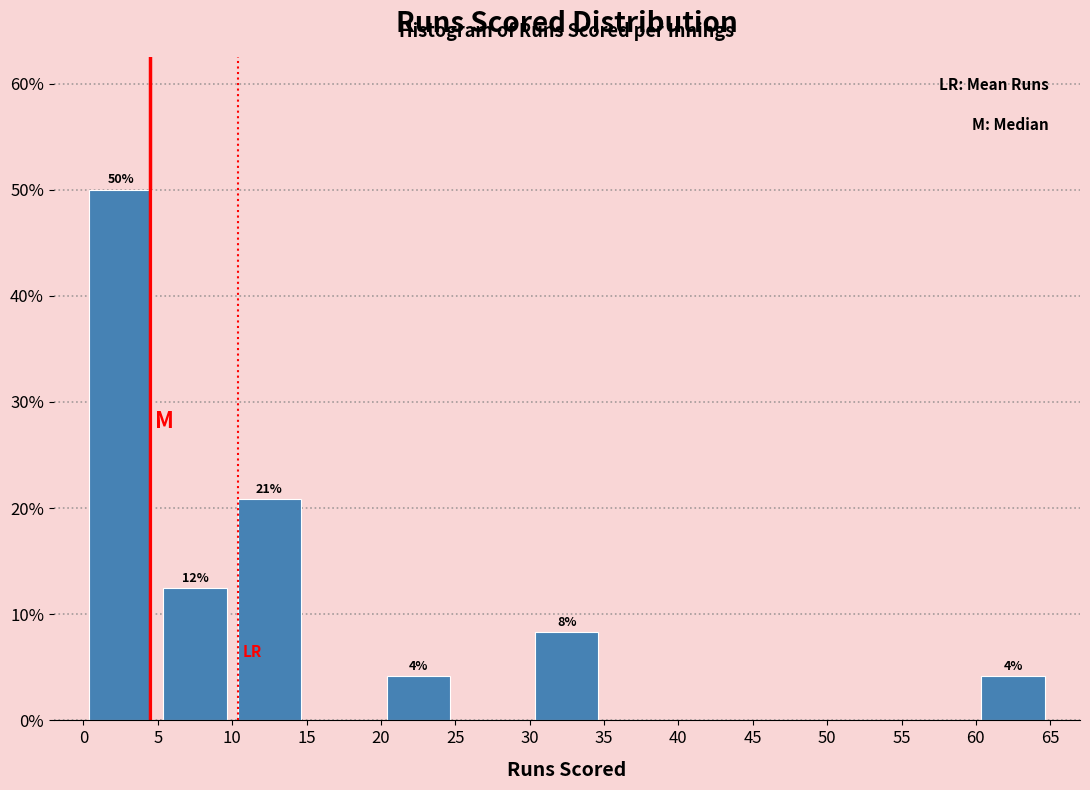

Which range on the x-axis has the tallest bar?

0 to 5